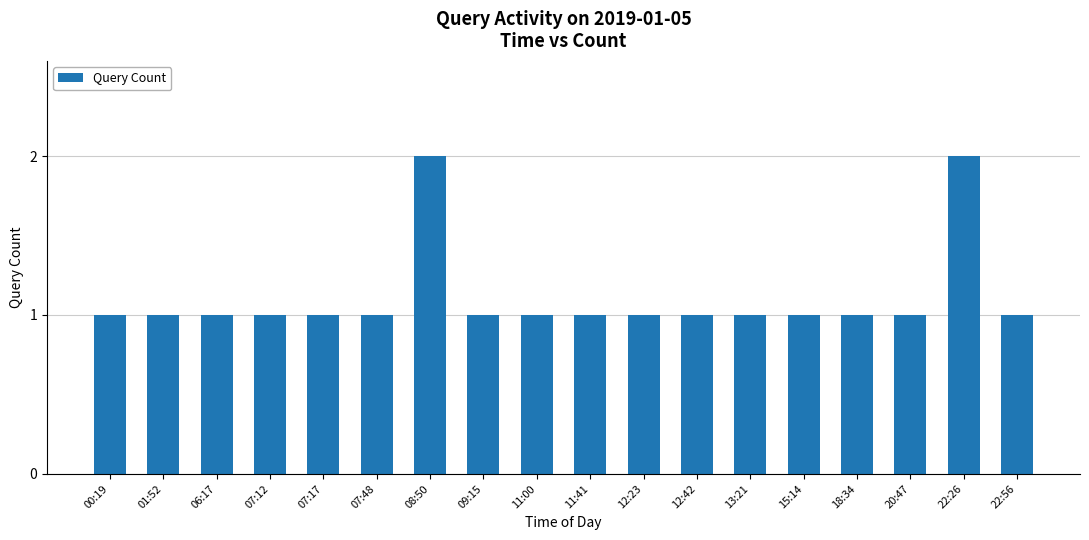

What is the label of the 9th bar from the right?

11:41